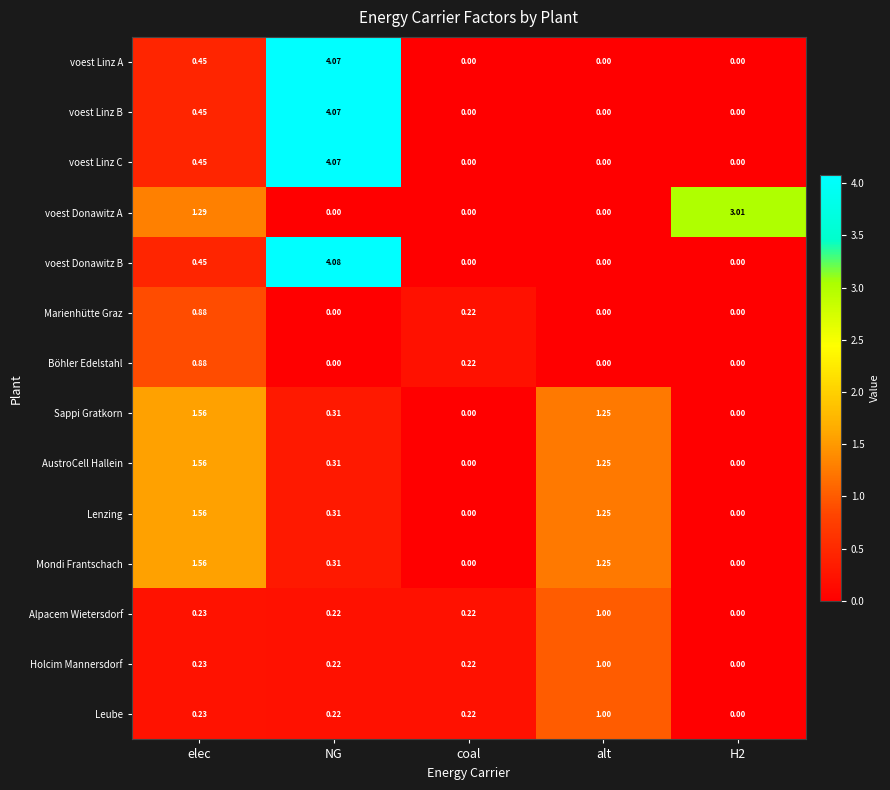

Is the value of Böhler Edelstahl at NG greater than the value of AustroCell Hallein at elec?

No